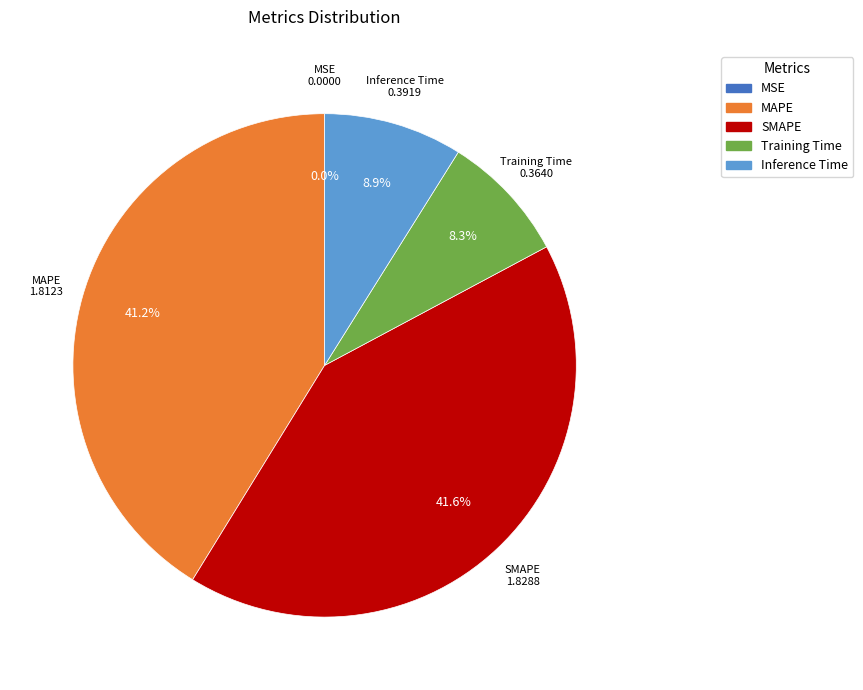

Do Training Time and Inference Time together represent more than half of the pie?

No